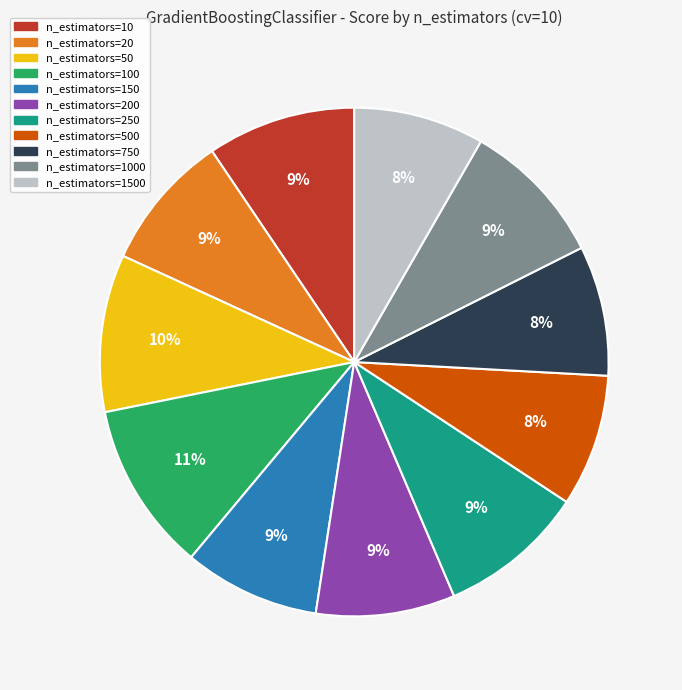

To the nearest percent, what is the average slice percentage?

9%